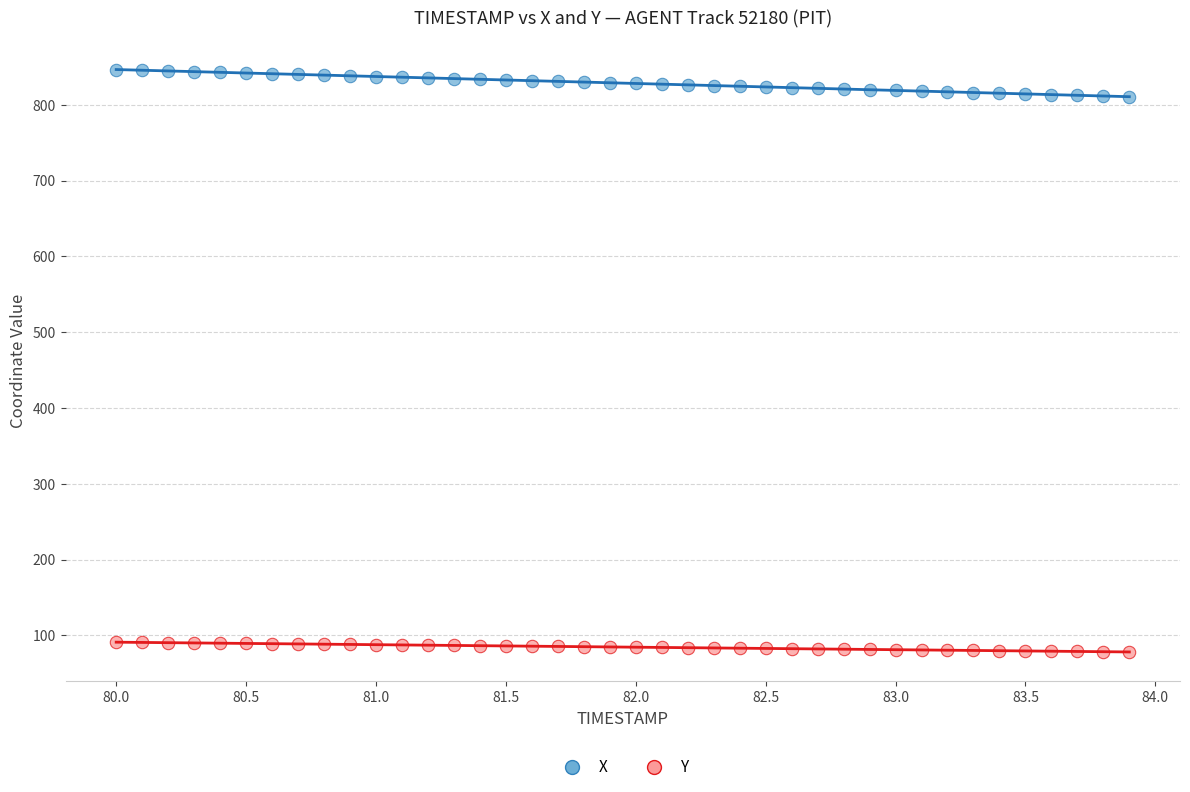

Which series contains the highest Y value?

X